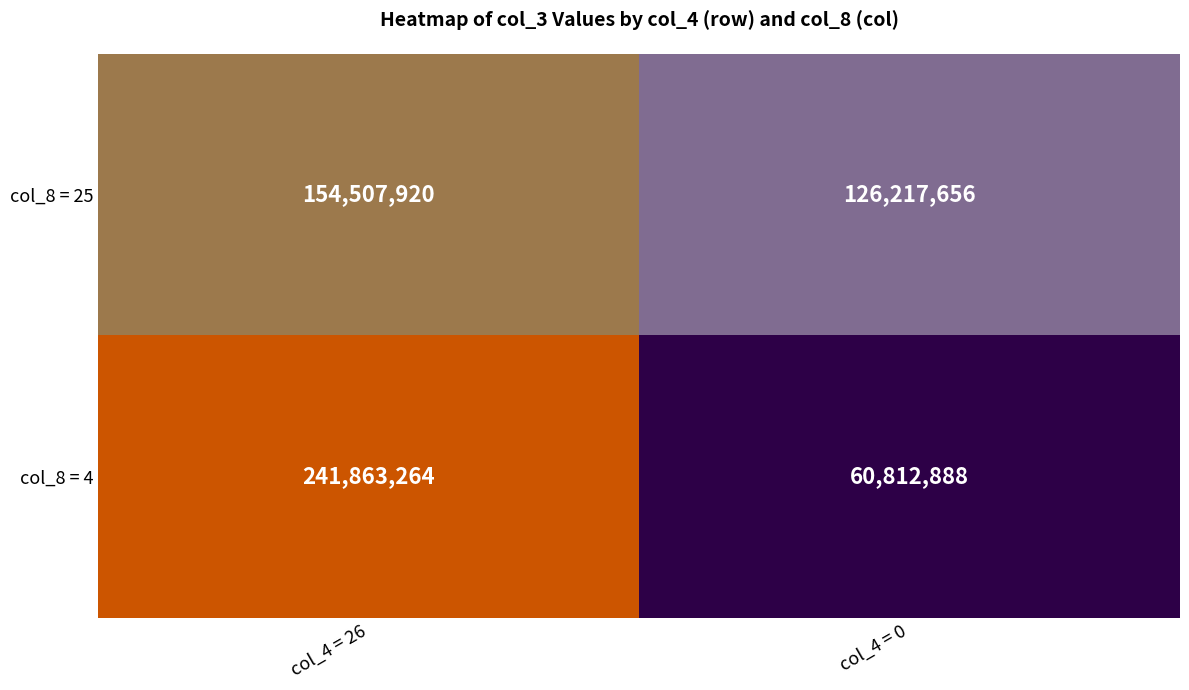

Which series has the widest spread of values?

col_8 = 4